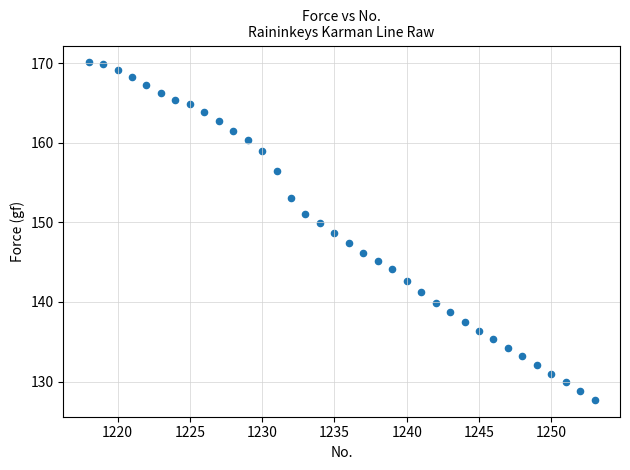

What is the range of X values (max minus min)?

35.0